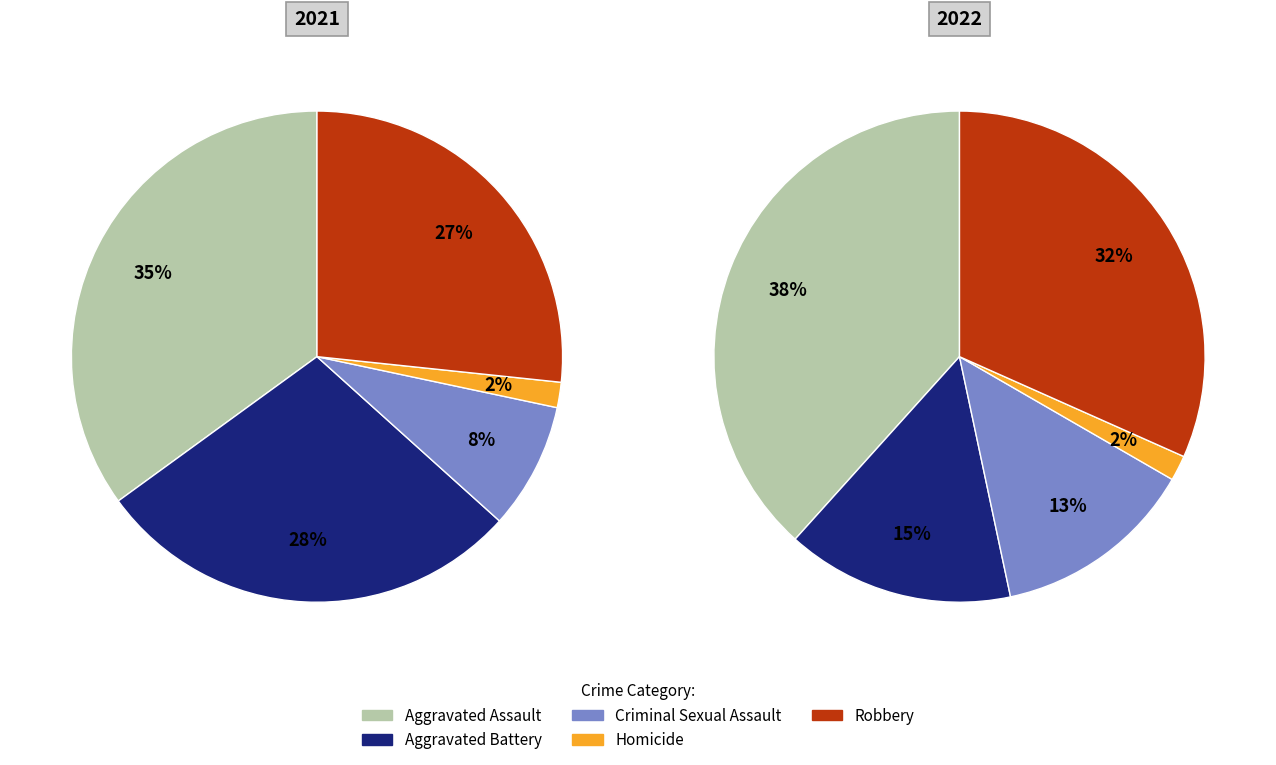

Does 2 account for over 50% of the chart?

No